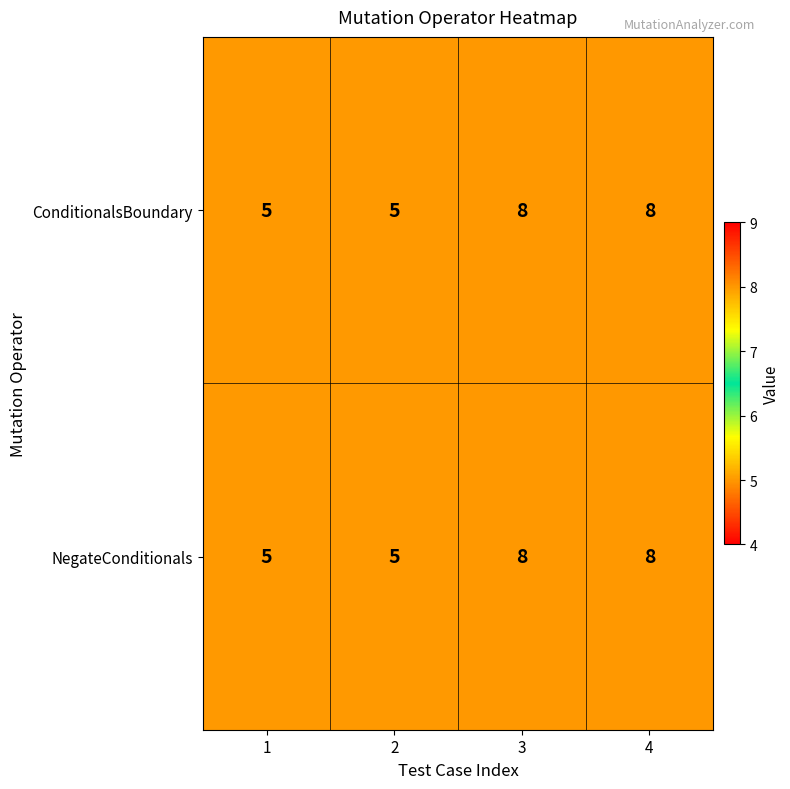

Is the value of ConditionalsBoundary at 3 greater than the value of NegateConditionals at 2?

Yes